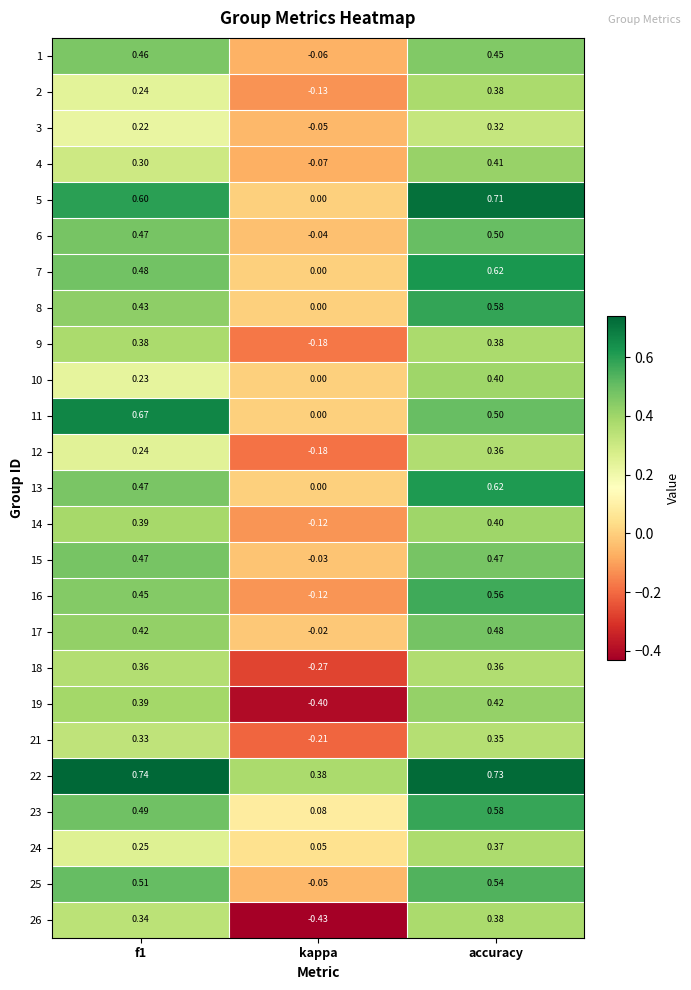

Where is 8 nearest to the value 0?

kappa